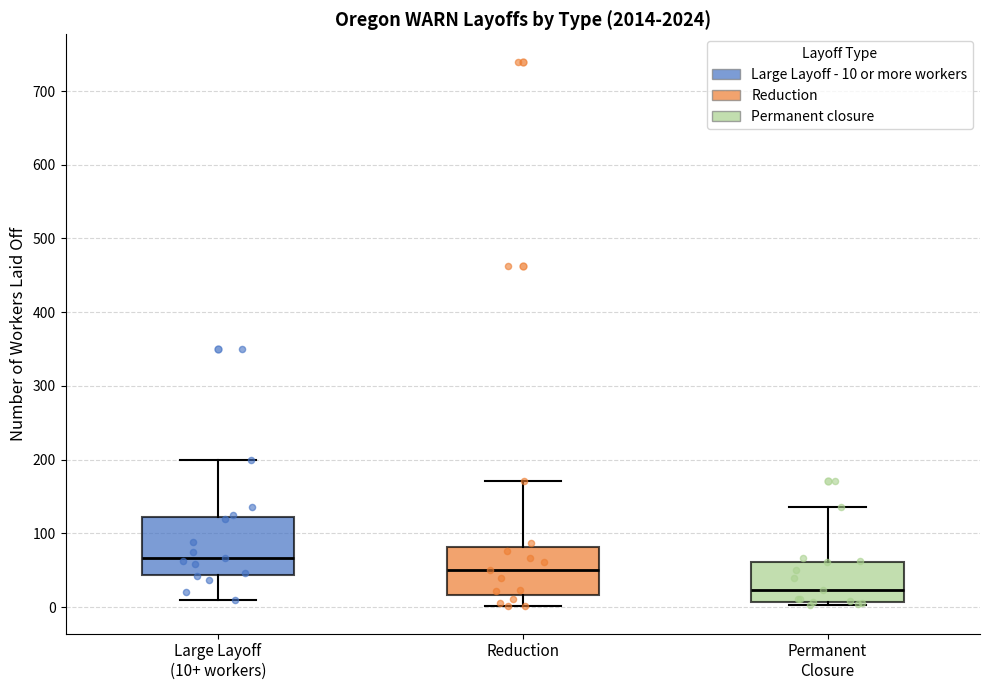

Reading left to right, read every box against the y-axis: the position of its median line, the range the box covers, and the ends of its whiskers. The values are not printed on the chart, so give them approximately, as read against the axis.

Large Layoff (10+ workers): median 70, box 40 to 120, whiskers 10 to 200
Reduction: median 50, box 20 to 80, whiskers 0 to 170
Permanent Closure: median 20, box 10 to 60, whiskers 0 to 140